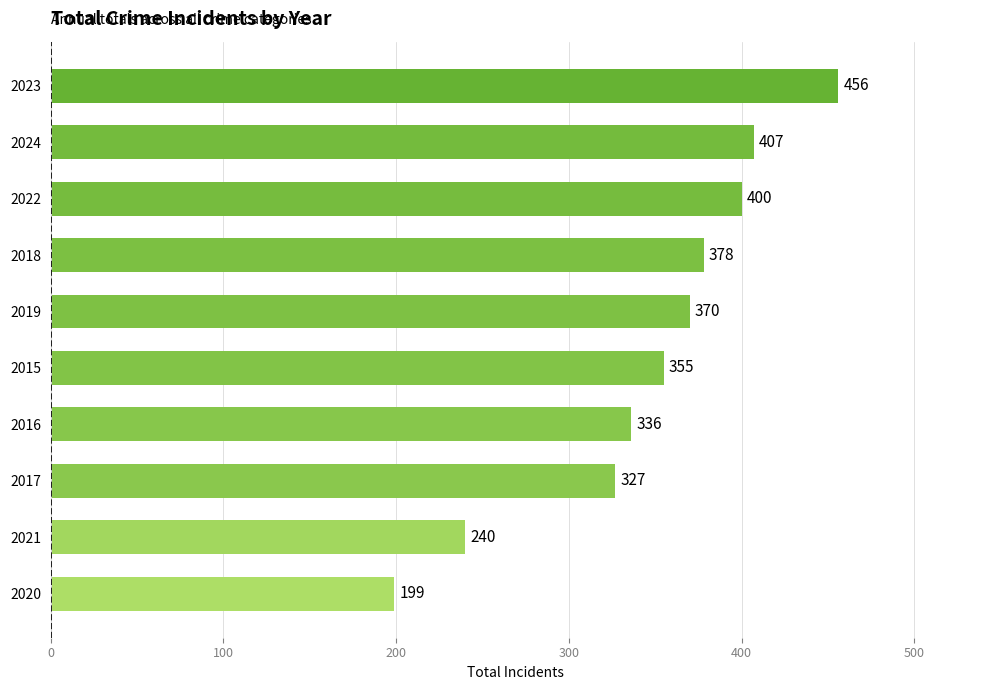

What is the greatest value displayed?

456